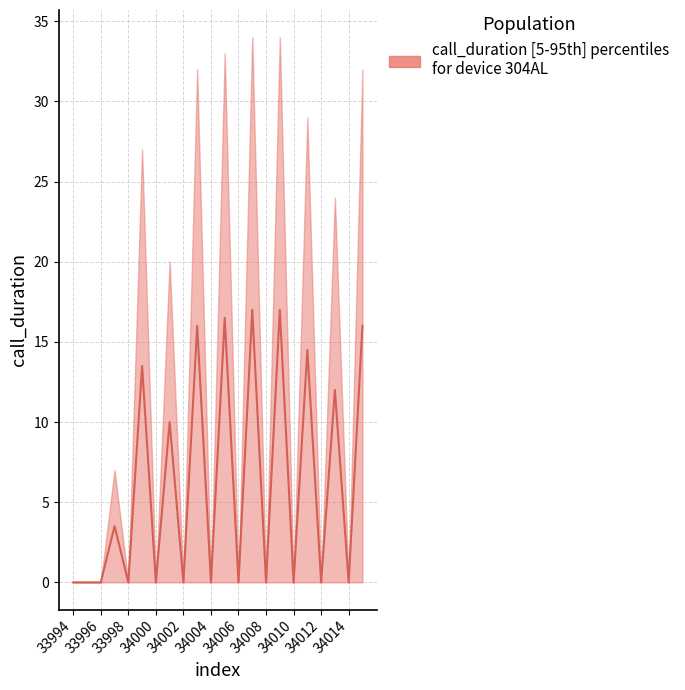

What is the maximum value shown in the chart?

34.0